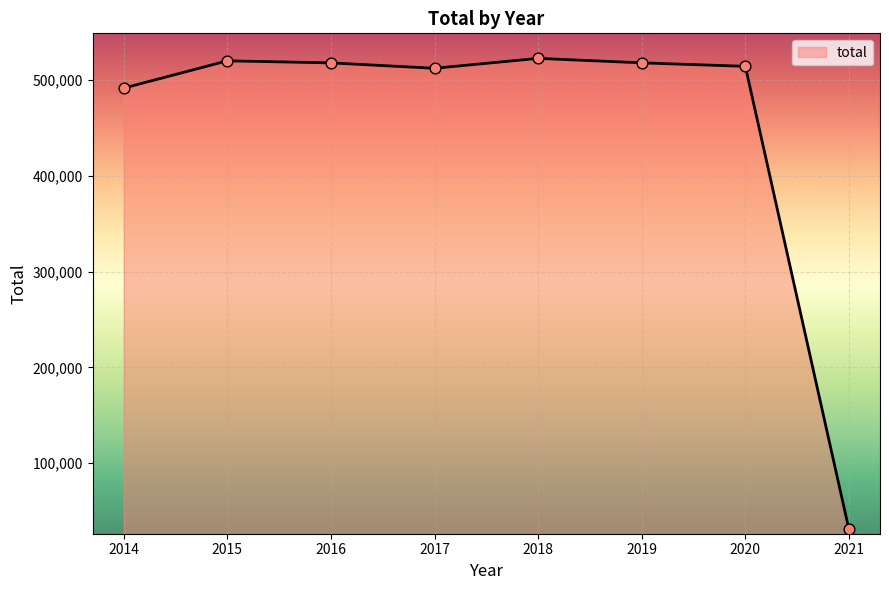

Approximately how many times larger is the value at 2019 compared to 2020?

1.0